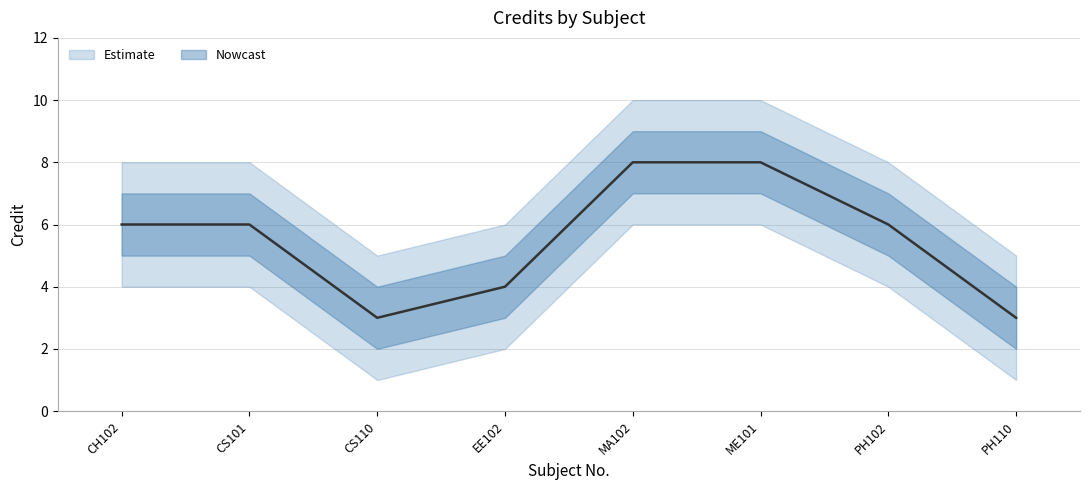

List the labels in order of value, smallest first.

CS110, PH110, EE102, CH102, CS101, PH102, MA102, ME101